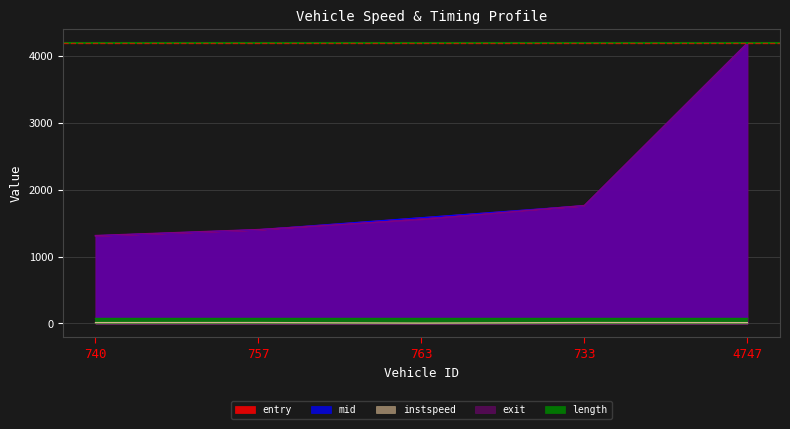

How many categories are shown in the chart?

5